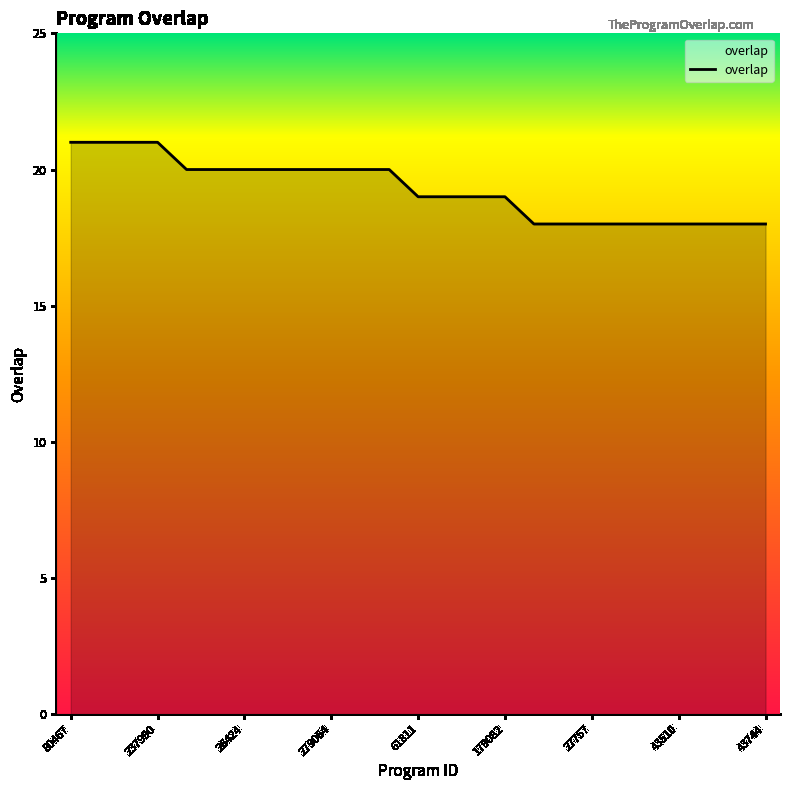

What is the difference between the maximum and minimum values?

3